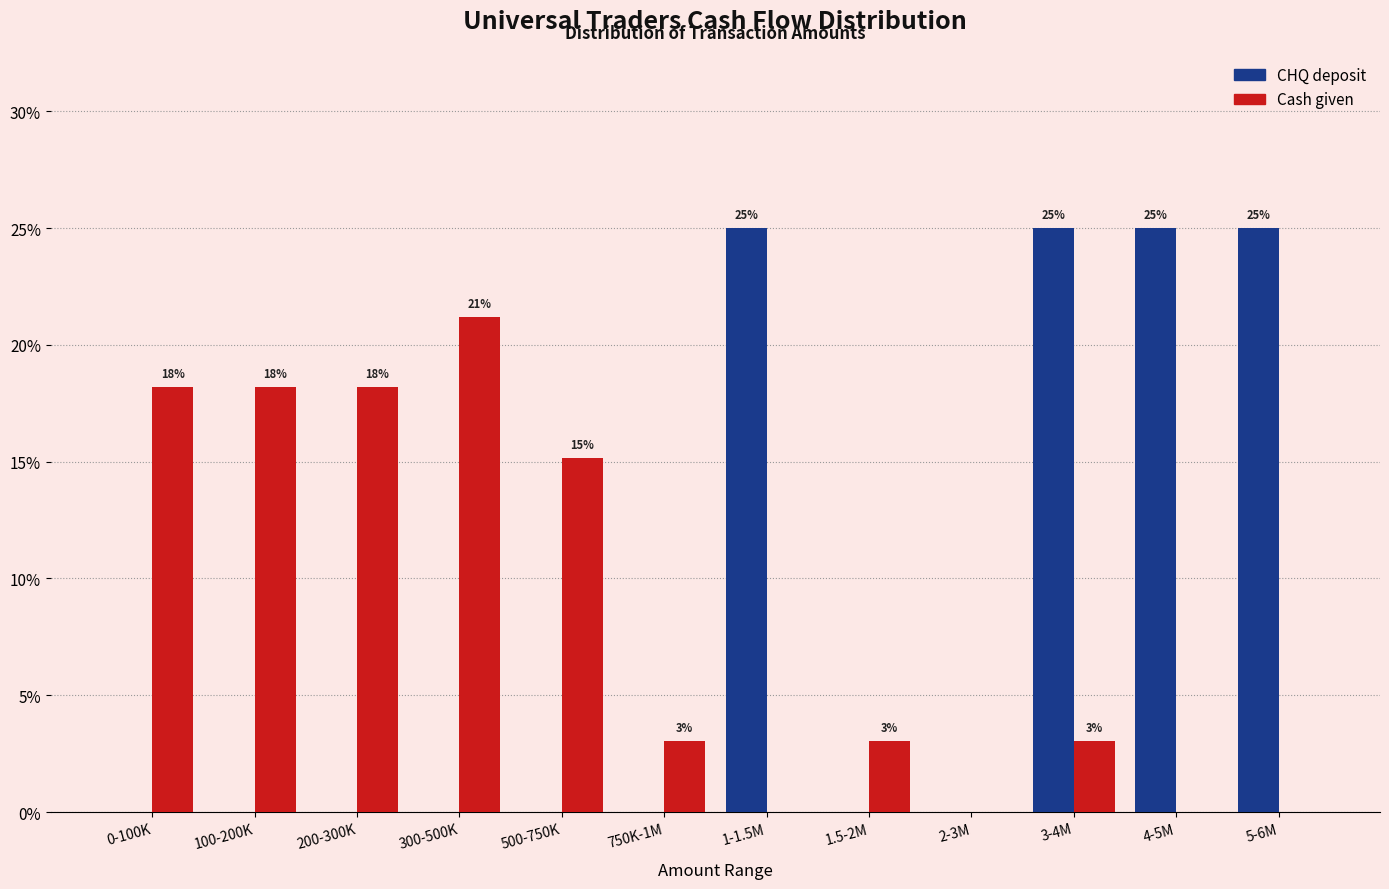

Between 100-200K and 5-6M, which series saw the biggest shift?

CHQ deposit